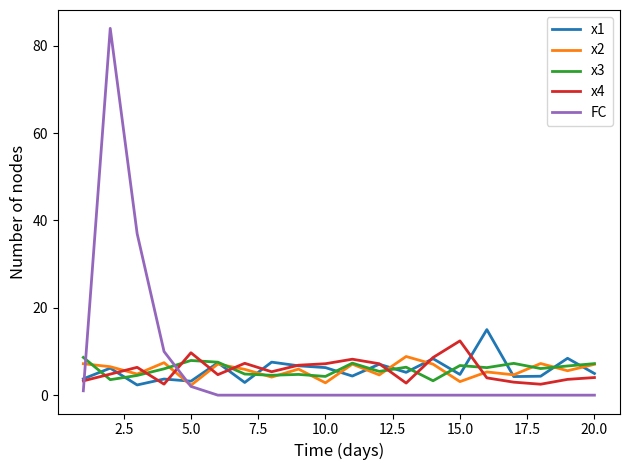

How many distinct data groups are displayed?

5